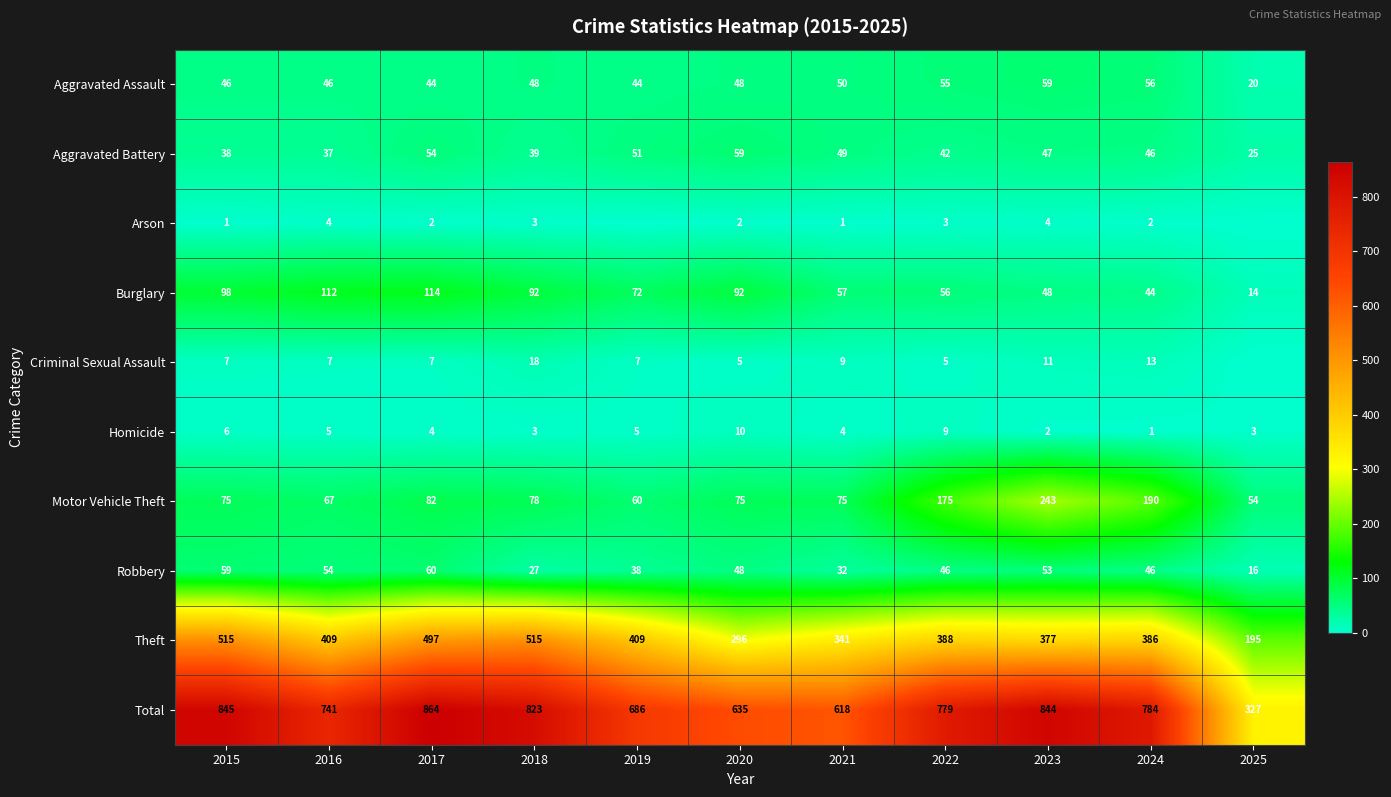

What is the sum of all Homicide values?

52